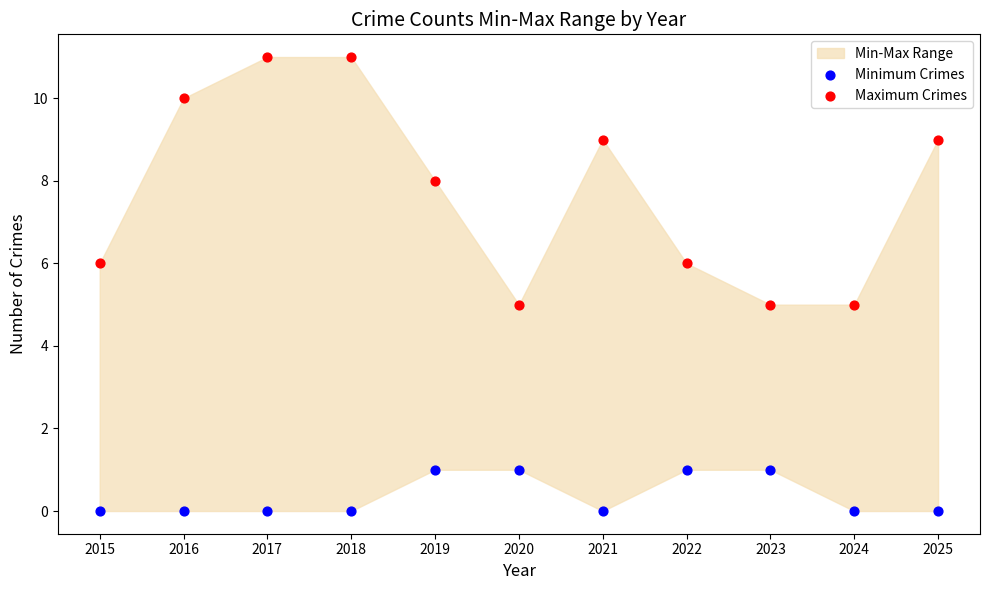

Across all data points, what is the range of Y values (max minus min)?

11